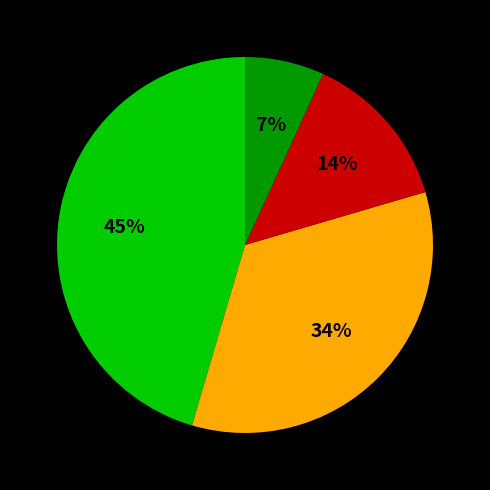

To the nearest percent, what is the average slice percentage?

25%